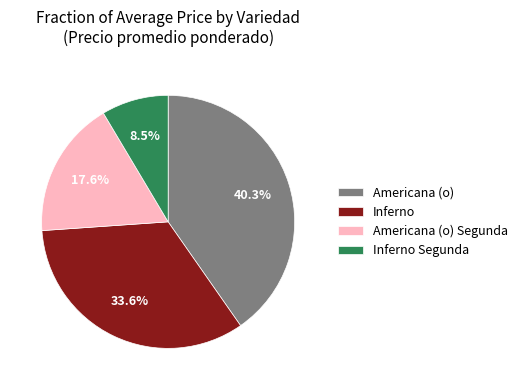

Count the number of slices in the pie.

4